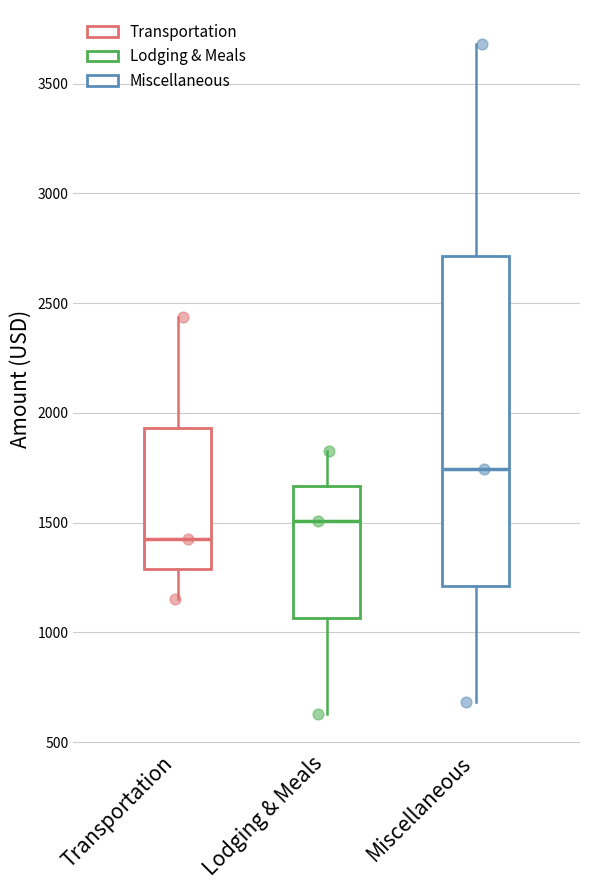

Reading left to right, read every box against the y-axis: the position of its median line, the range the box covers, and the ends of its whiskers. The values are not printed on the chart, so give them approximately, as read against the axis.

Transportation: median 1450, box 1300 to 1950, whiskers 1150 to 2450
Lodging & Meals: median 1500, box 1050 to 1650, whiskers 650 to 1850
Miscellaneous: median 1750, box 1200 to 2700, whiskers 700 to 3700